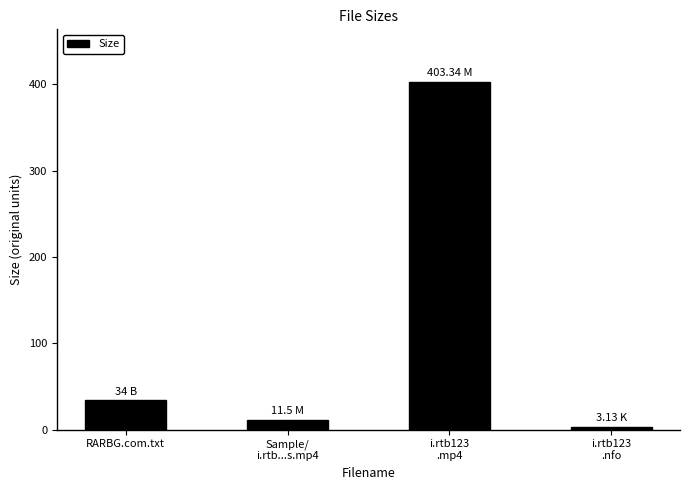

Approximately how many times larger is the value at i.rtb123
.mp4 compared to i.rtb123
.nfo?

128.9